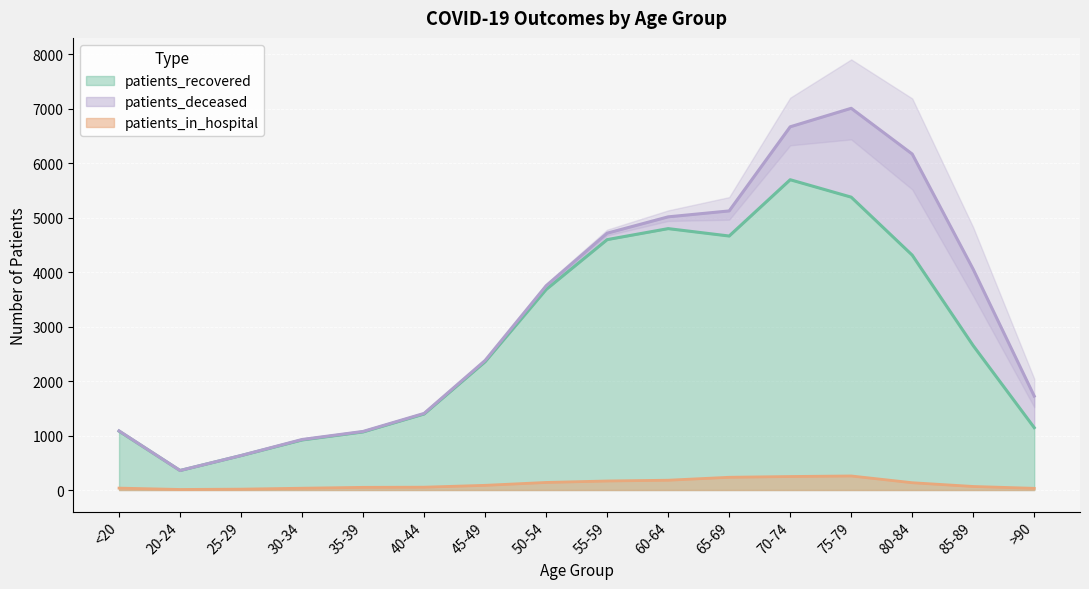

What value does the patients_in_hospital series have at 80-84?

134